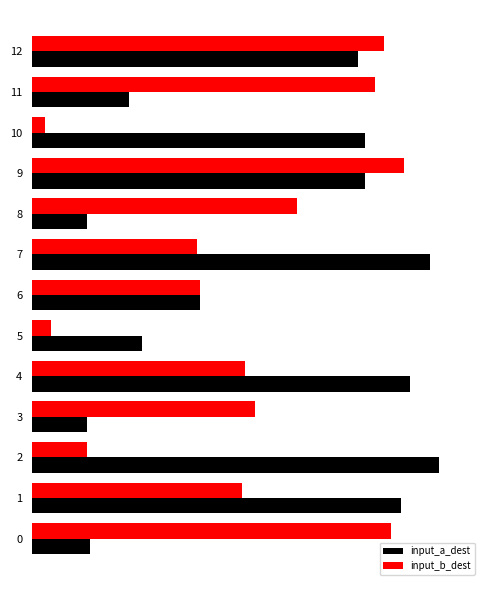

What are all the series names shown in the legend?

input_a_dest, input_b_dest